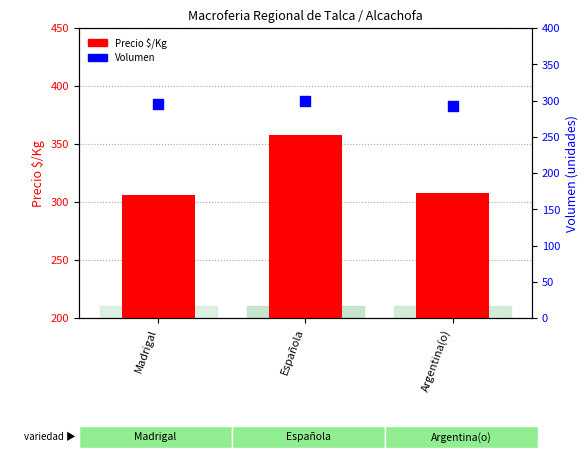

What is the total value across all series at Madrigal?

601